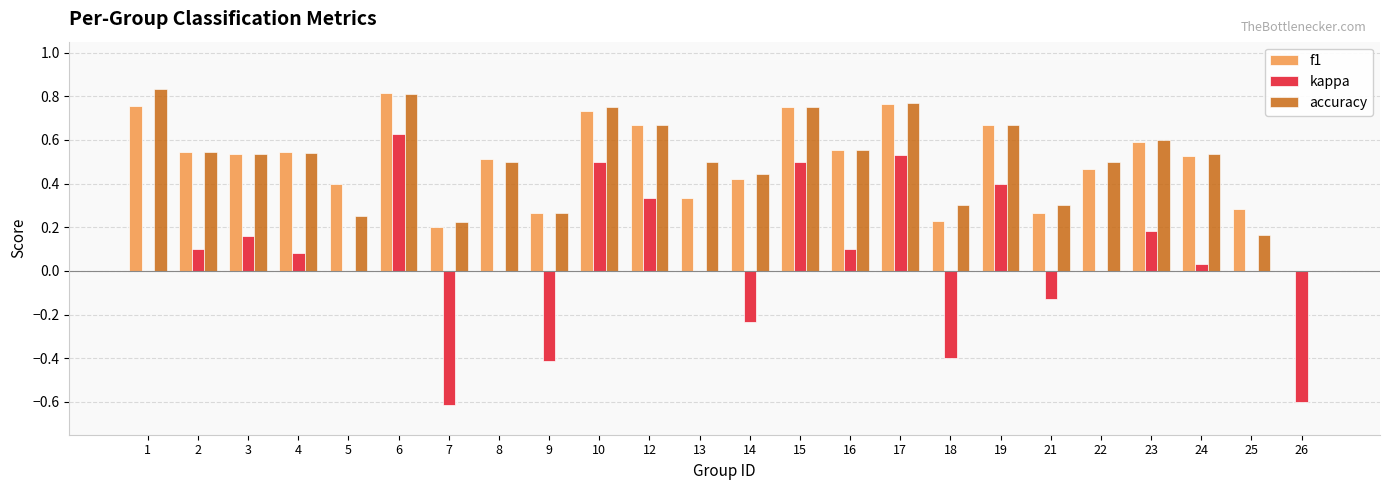

What is the sum of the f1 values at 17 and 5?

1.2